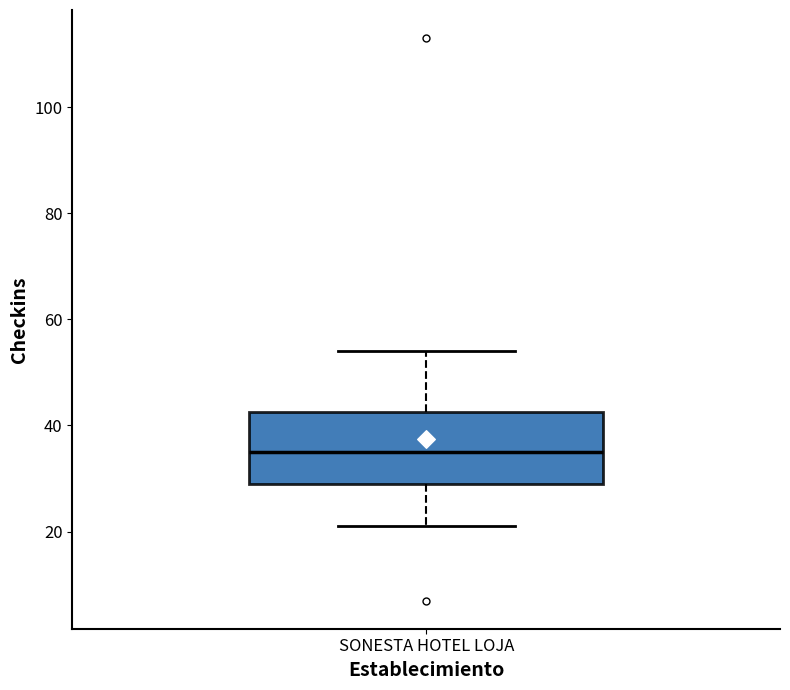

Transcribe this box plot: give where the median line is, the range the box spans, and where the two whiskers end, as read against the y-axis. The values are not printed on the chart, so give them approximately, as read against the axis.

median 36, box 30 to 42, whiskers 22 to 54